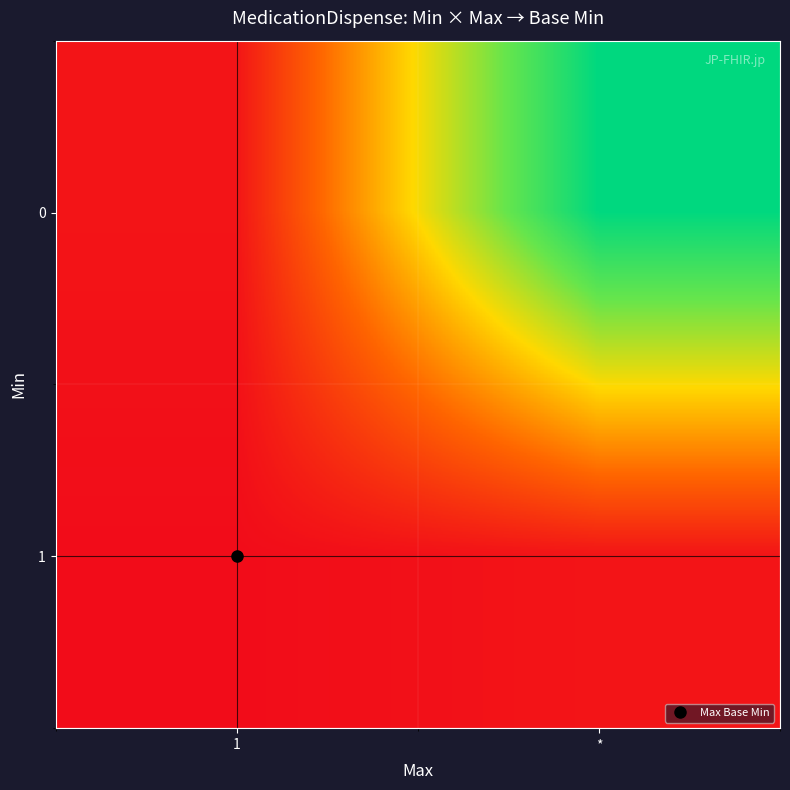

What is the spread (max minus min) of values at *?

2.4